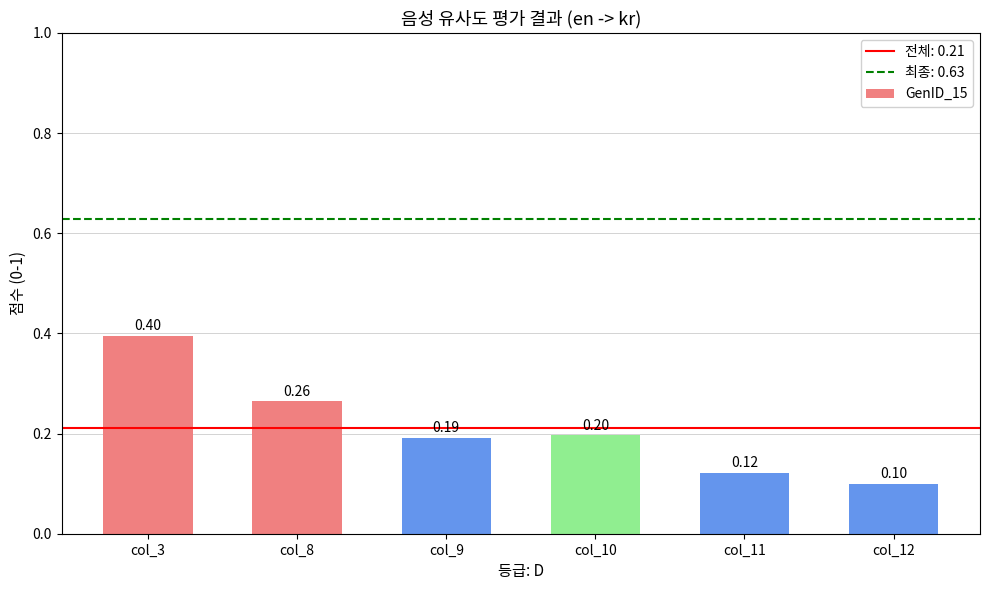

List the labels in order of value, largest first.

col_3, col_8, col_10, col_9, col_11, col_12